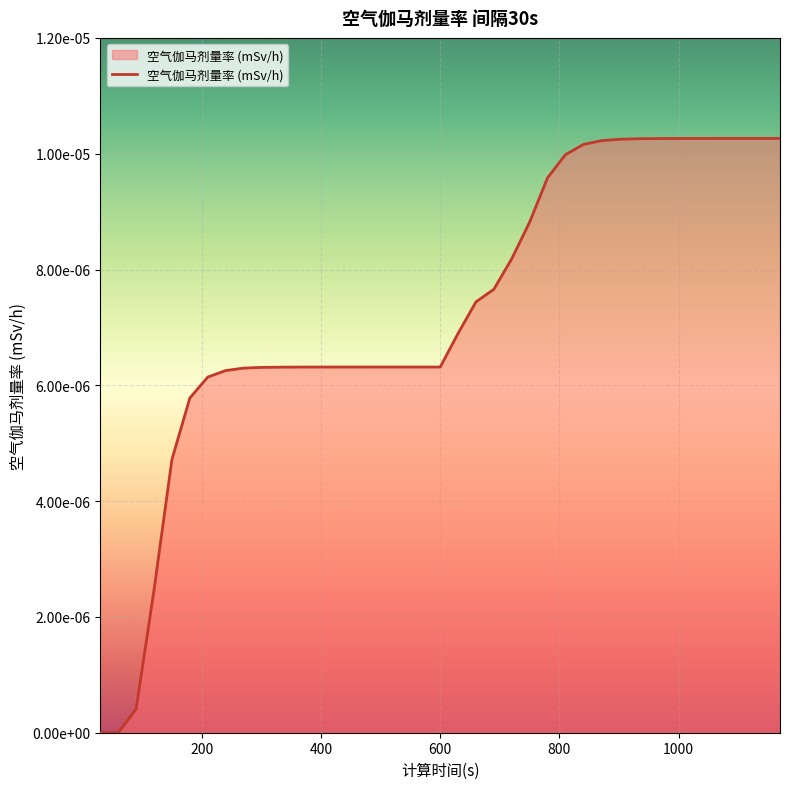

Rank the categories by value from lowest to highest.

30, 60, 90, 120, 150, 180, 210, 240, 270, 300, 330, 360, 390, 420, 450, 480, 510, 540, 570, 600, 630, 660, 690, 720, 750, 780, 810, 840, 870, 900, 930, 960, 990, 1020, 1050, 1080, 1140, 1110, 1170